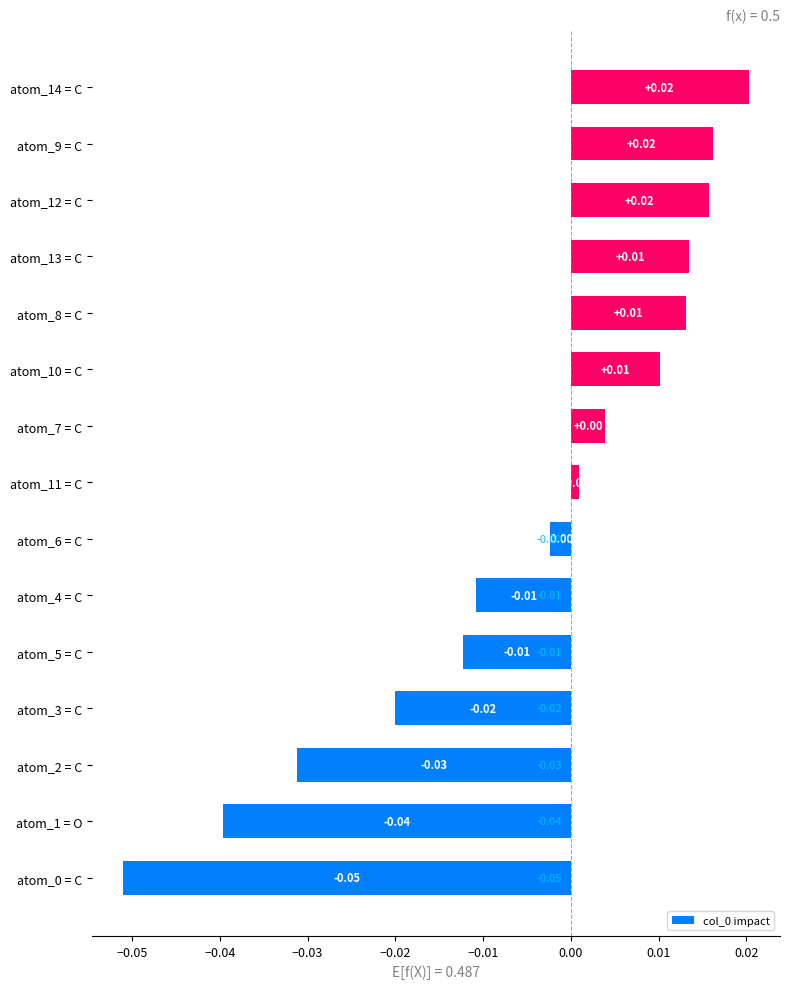

Are the bars grouped side by side (vs. stacked)?

No